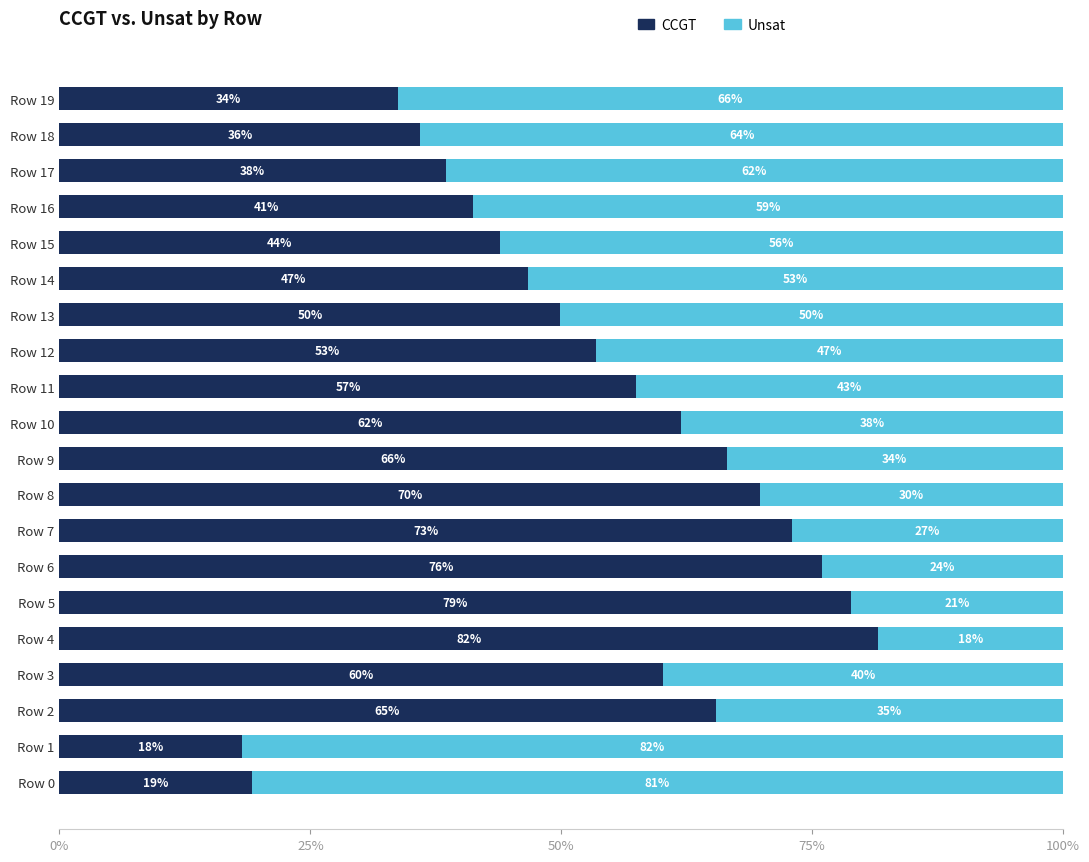

What is the minimum value for CCGT?

0.2